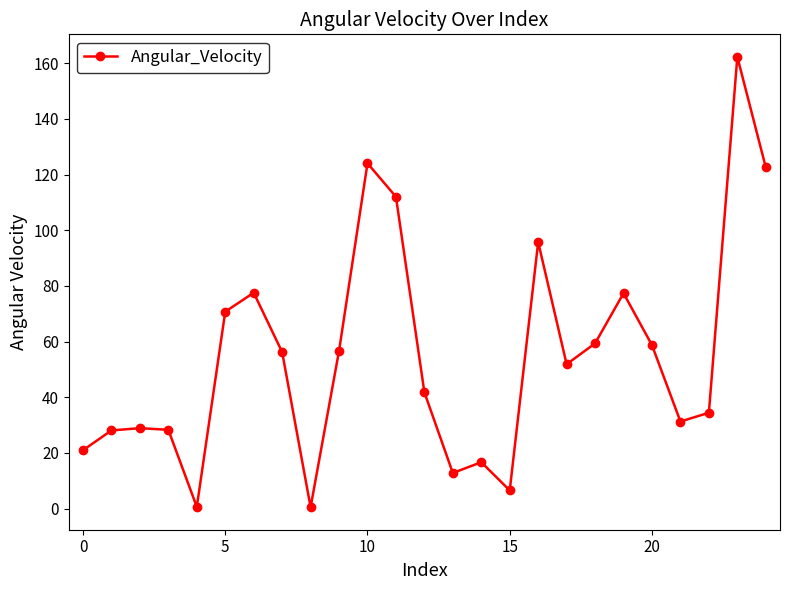

What is the maximum value shown in the chart?

162.3